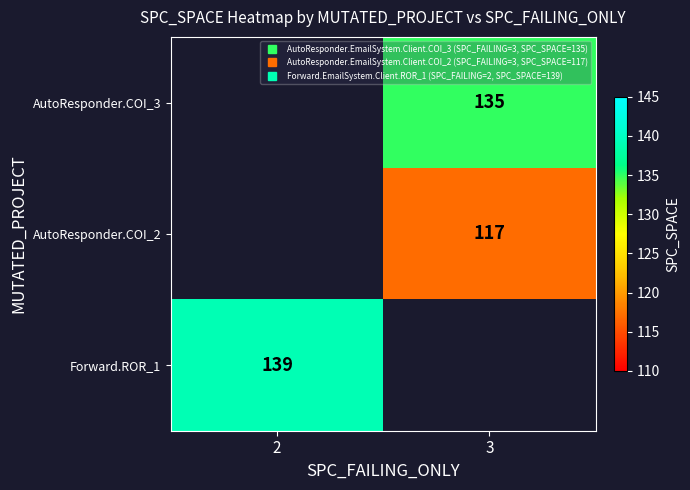

How many categories are shown in the chart?

2